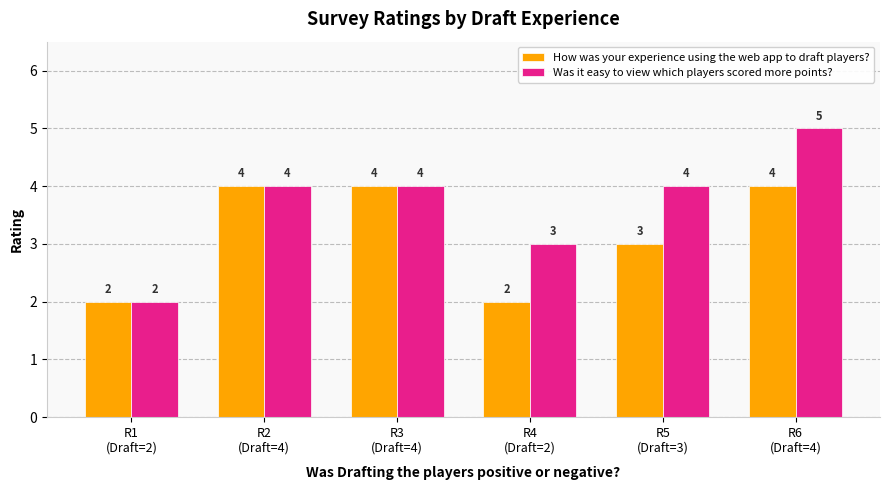

Which series has the largest total across all categories?

Was it easy to view which players scored more points?